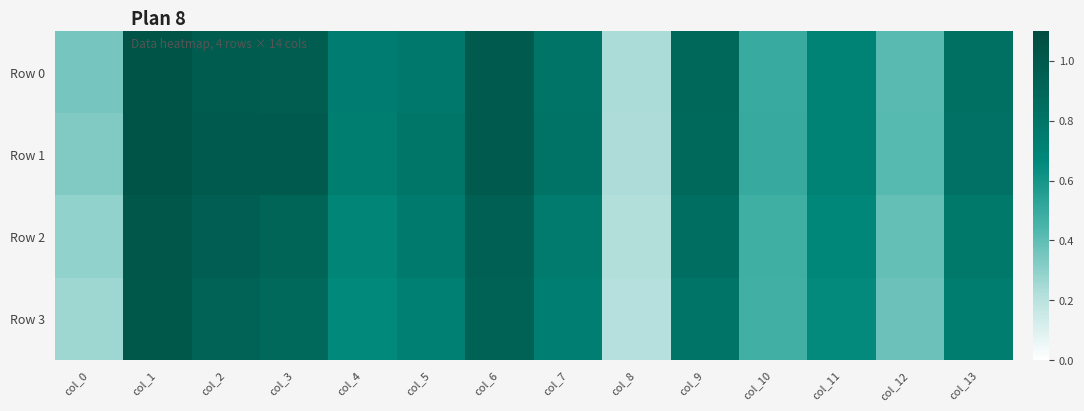

Reading right to left, extract all data points from this chart.

Row 0: col_13=0.8	col_12=0.4	col_11=0.7	col_10=0.5	col_9=0.9	col_8=0.2	col_7=0.8	col_6=1.0	col_5=0.8	col_4=0.7	col_3=1.0	col_2=1.0	col_1=1.0	col_0=0.4
Row 1: col_13=0.8	col_12=0.4	col_11=0.7	col_10=0.5	col_9=0.9	col_8=0.2	col_7=0.8	col_6=1.0	col_5=0.8	col_4=0.7	col_3=1.0	col_2=1.0	col_1=1.0	col_0=0.3
Row 2: col_13=0.8	col_12=0.4	col_11=0.7	col_10=0.5	col_9=0.8	col_8=0.2	col_7=0.8	col_6=0.9	col_5=0.8	col_4=0.7	col_3=0.9	col_2=1.0	col_1=1.0	col_0=0.3
Row 3: col_13=0.7	col_12=0.4	col_11=0.7	col_10=0.5	col_9=0.8	col_8=0.2	col_7=0.7	col_6=0.9	col_5=0.7	col_4=0.7	col_3=0.9	col_2=0.9	col_1=1.0	col_0=0.3